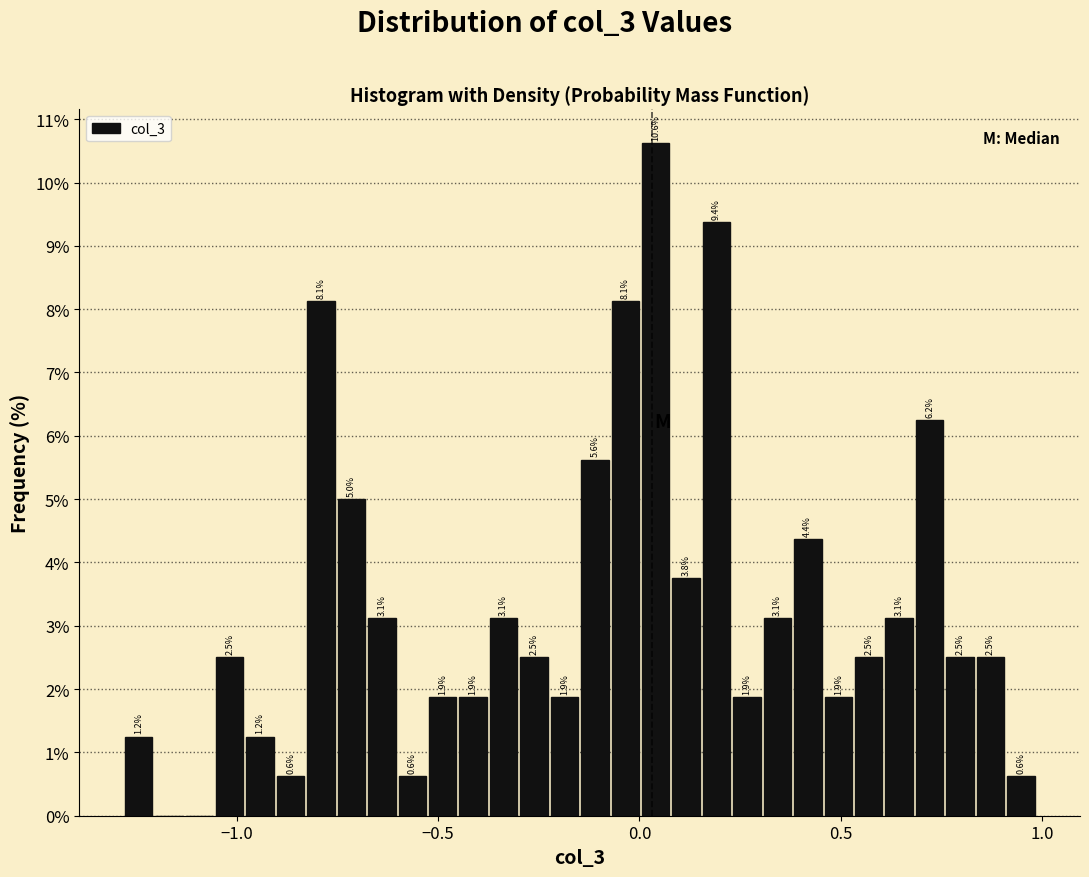

Read against the x-axis, roughly where is the centre of the tallest bar?

0.05